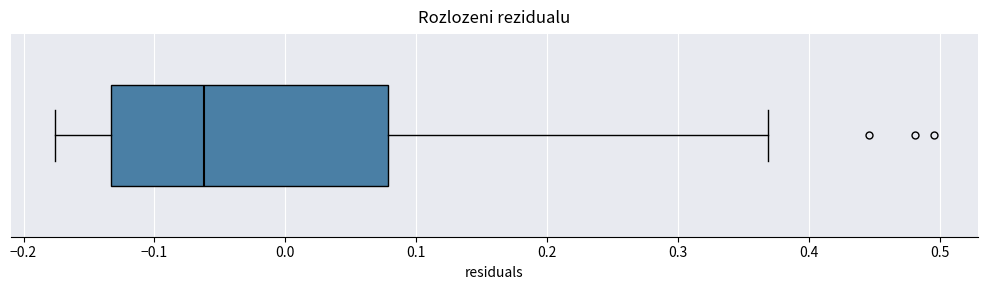

Where does the median line of the box sit on the x-axis? The values are not printed on the chart, so give them approximately, as read against the axis.

-0.06